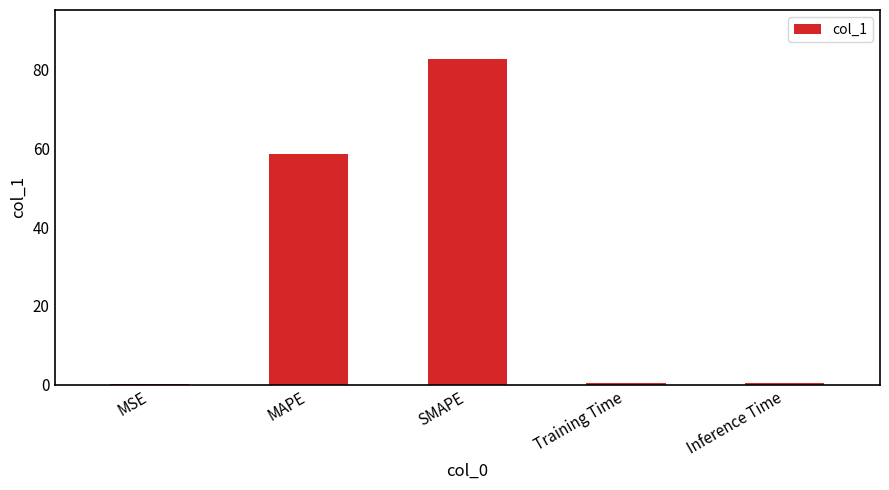

What is the change in value from MAPE to Training Time?

-58.1